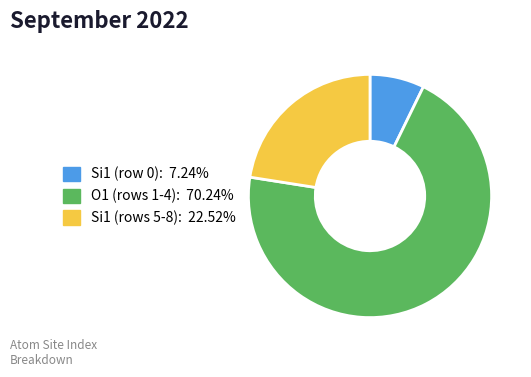

Count the number of slices in the pie.

3